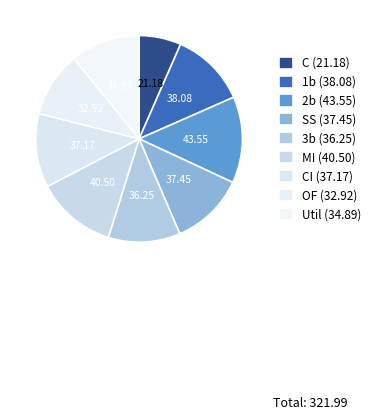

How many segments does this pie chart have?

9